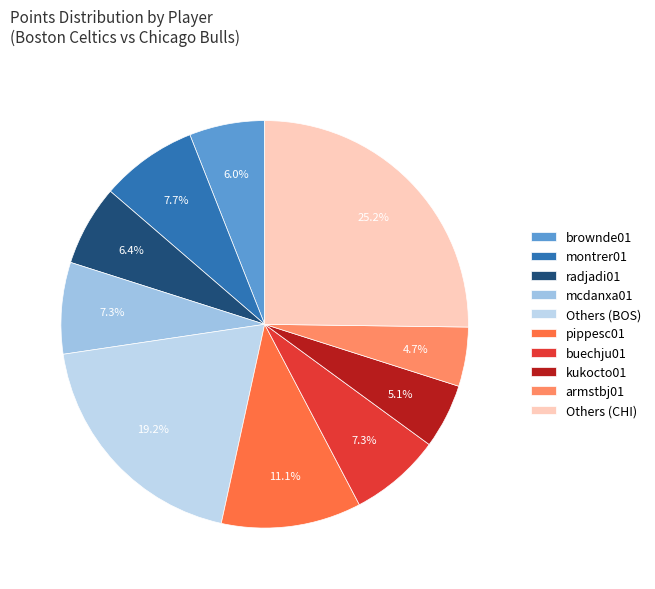

Count the number of slices in the pie.

10